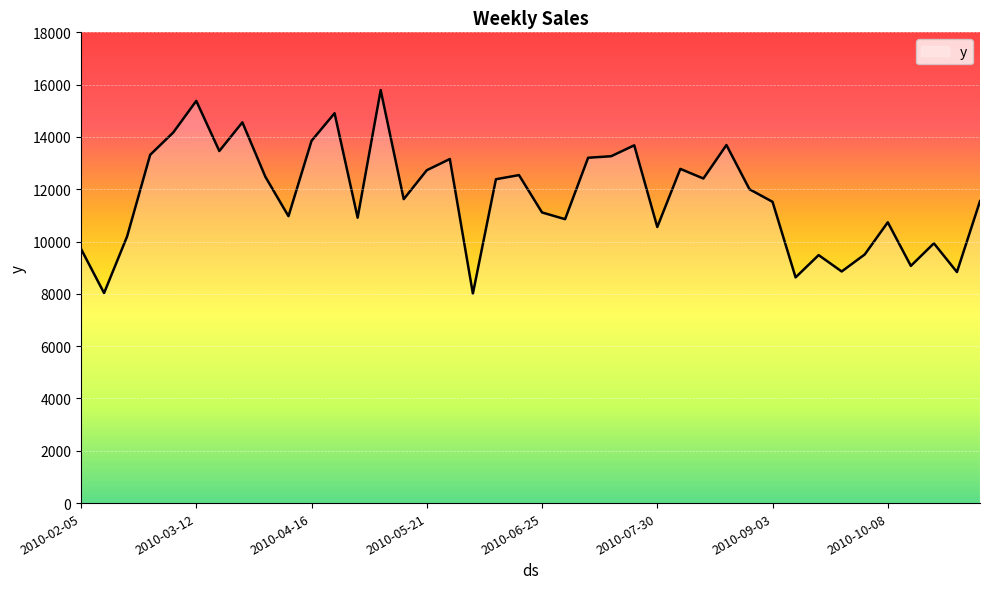

Does the chart have visible grid lines?

Yes